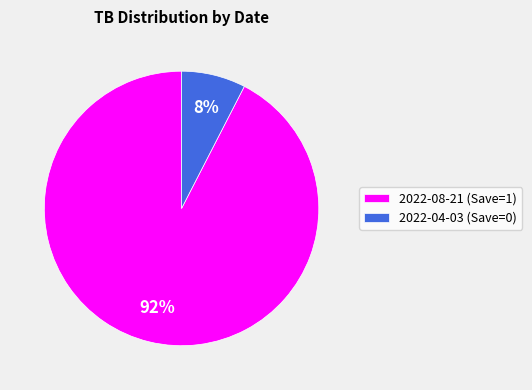

What is the majority slice?

2022-08-21 (Save=1)